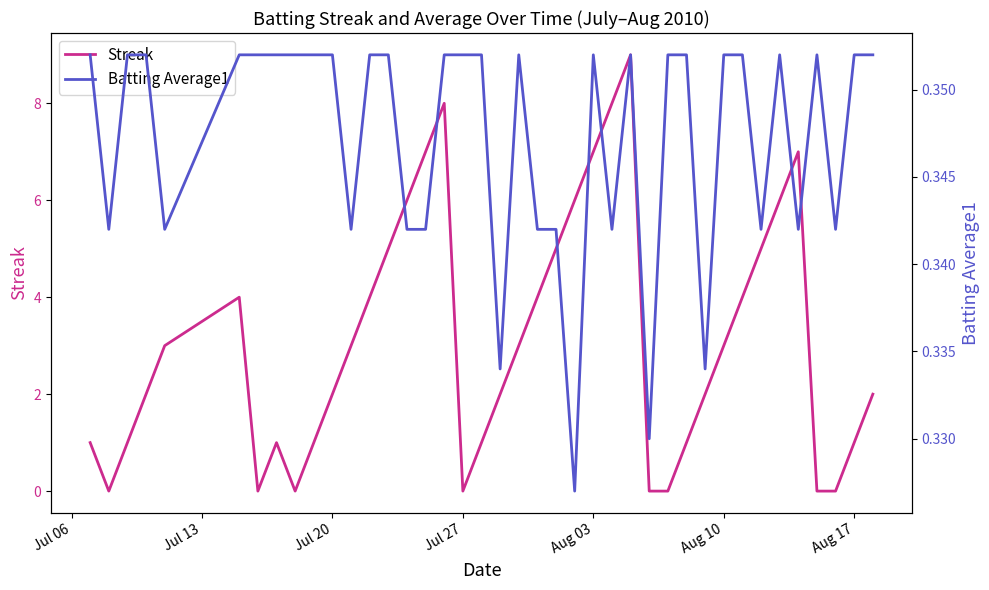

What is the highest value of the Streak series?

9